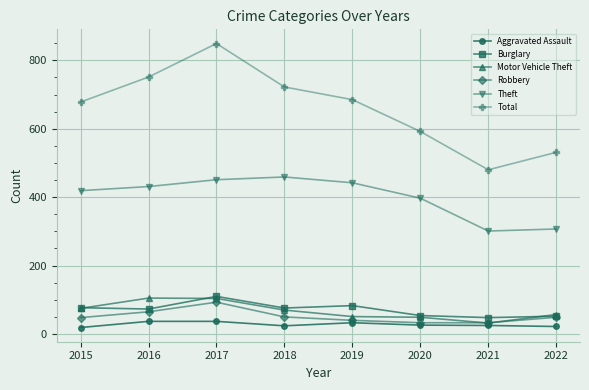

At how many categories does at least one series exceed 776?

1